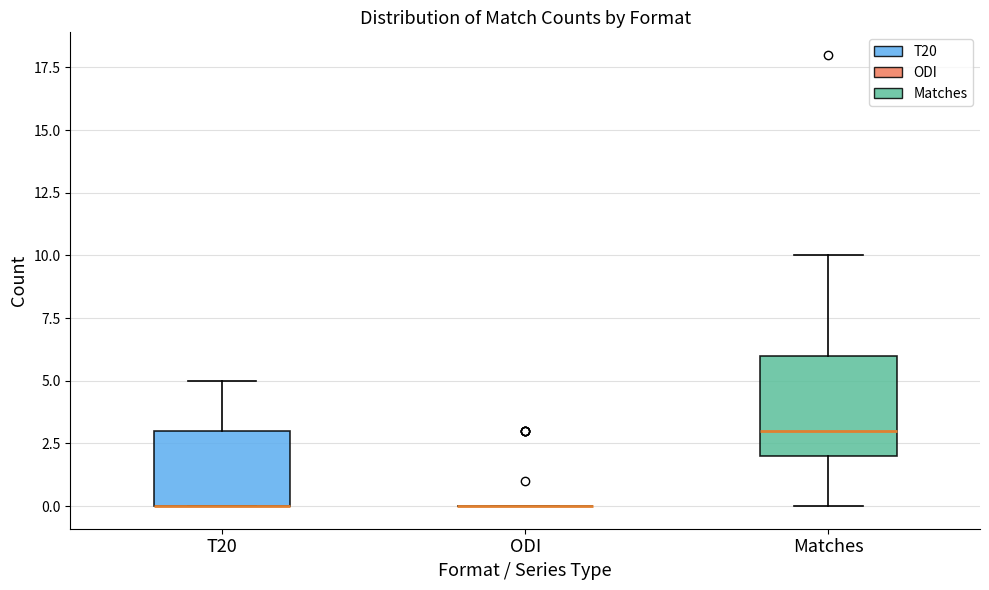

Where is the lower edge of the box for T20 on the y-axis? The values are not printed on the chart, so give them approximately, as read against the axis.

0